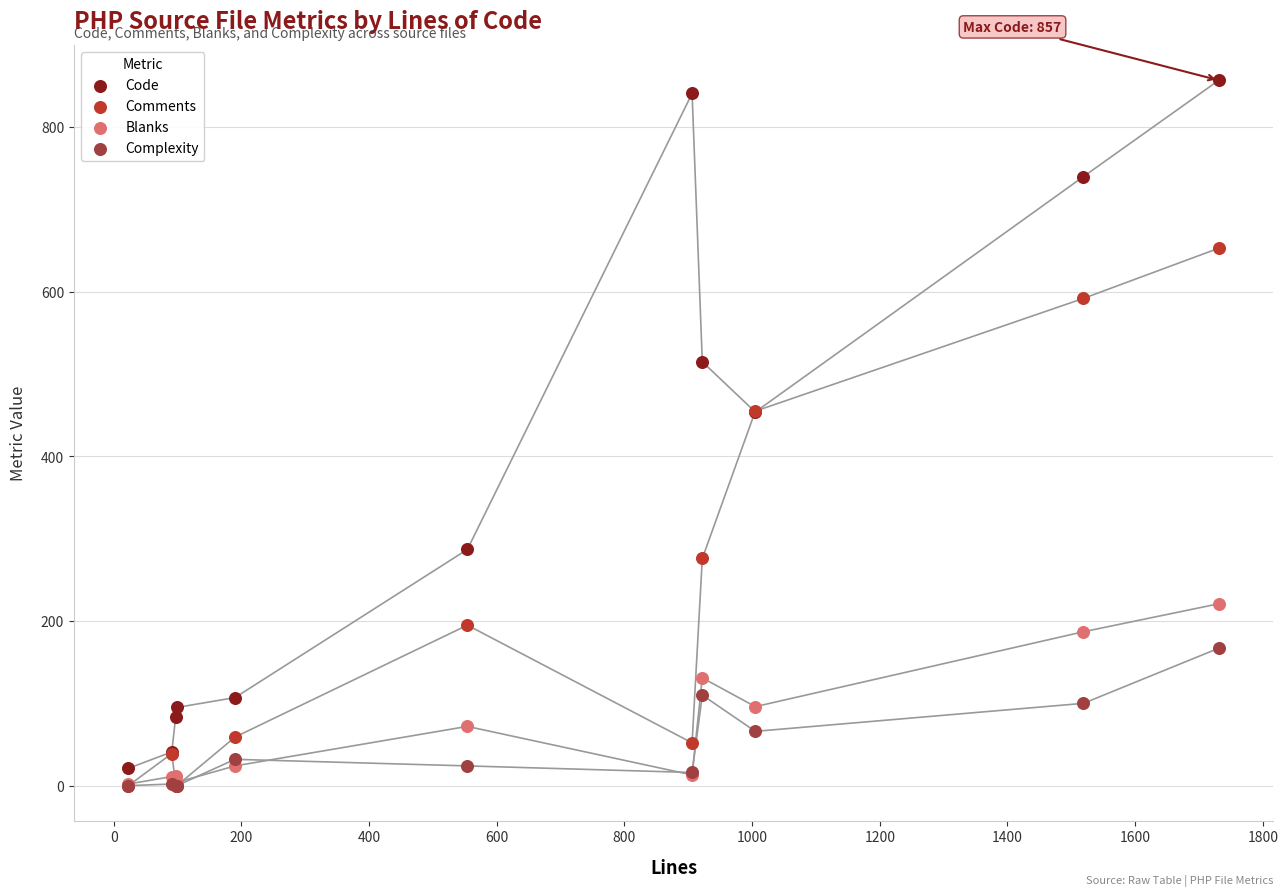

Which series has the largest Y range (max minus min)?

Code